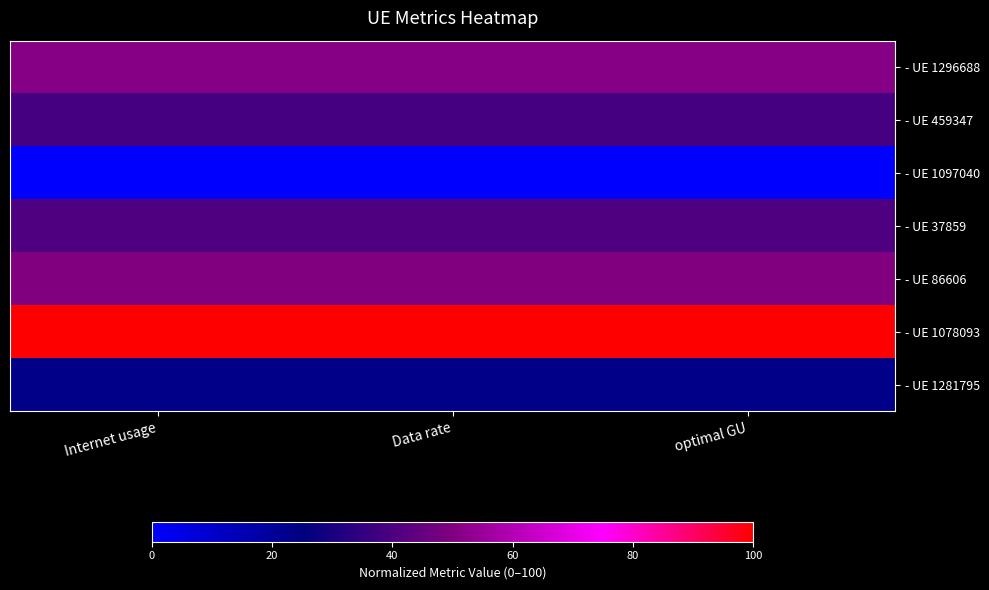

Which series has the largest total across all categories?

- UE 1078093